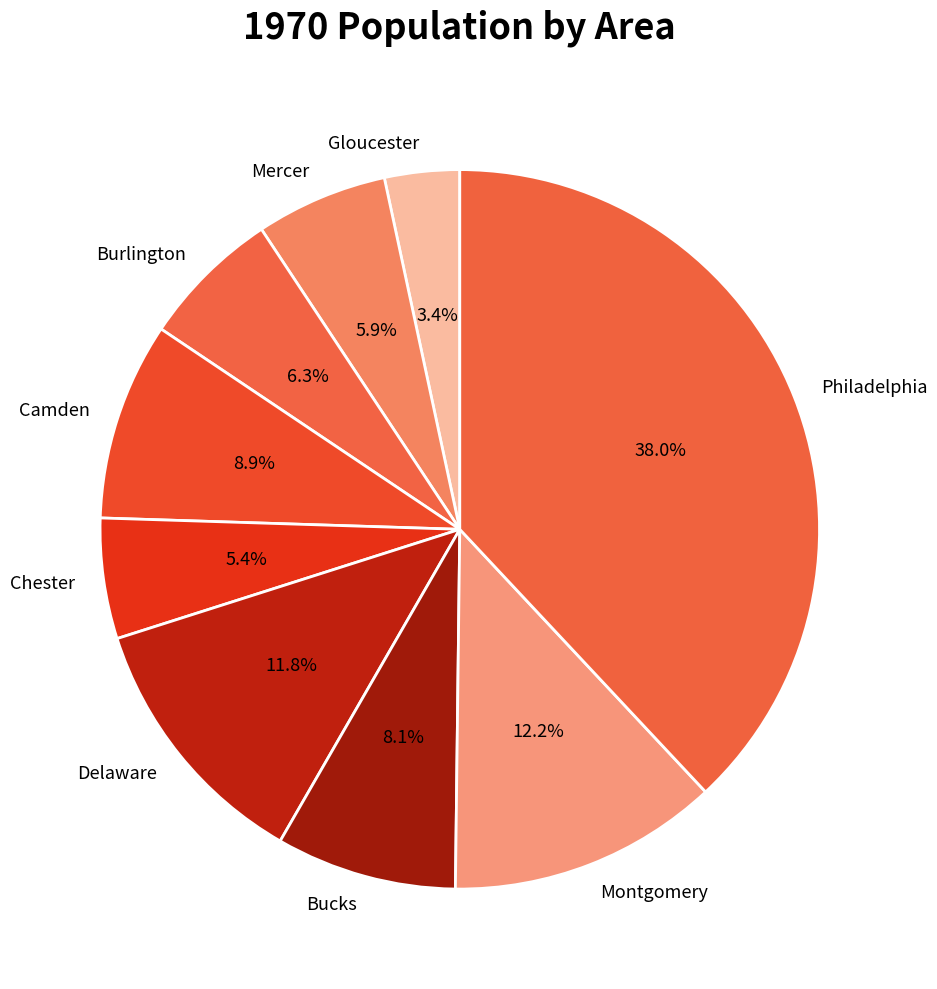

How much of the chart is everything except Camden?

91.1%